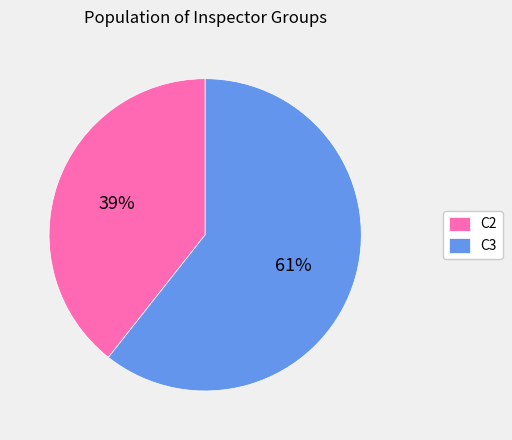

To the nearest percent, what is the average slice percentage?

50%